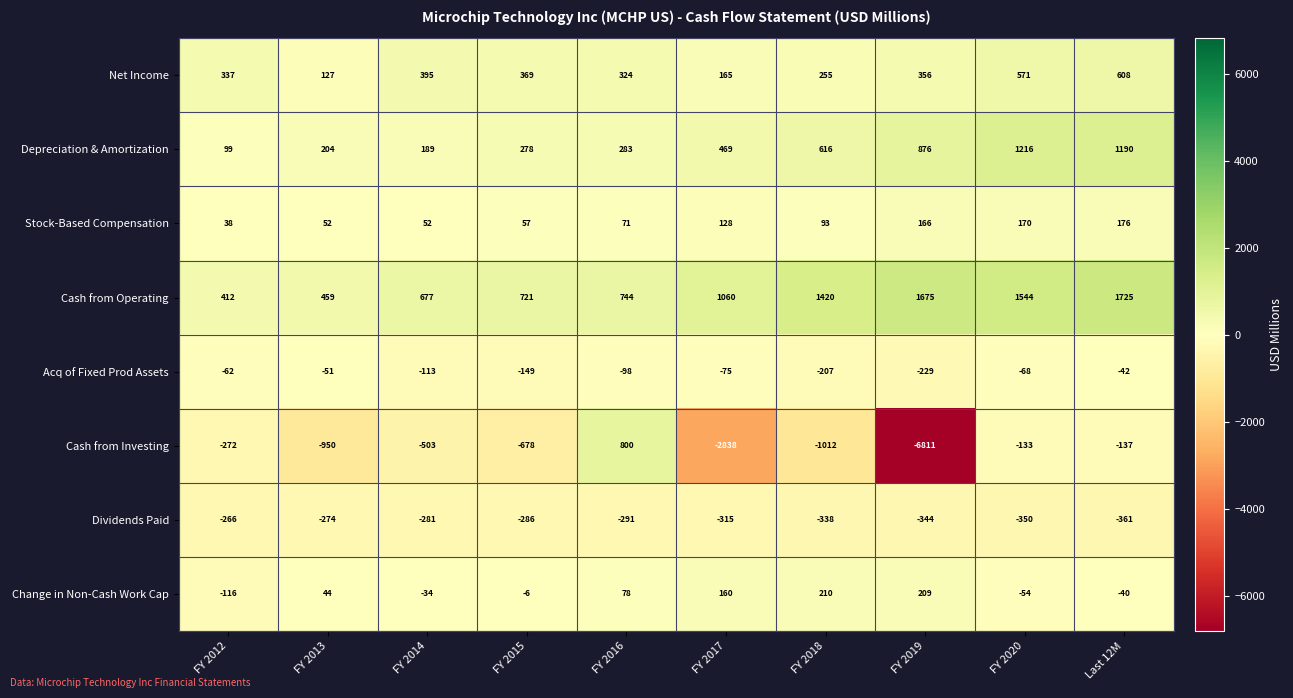

At which label is Acq of Fixed Prod Assets closest to -135?

FY 2015